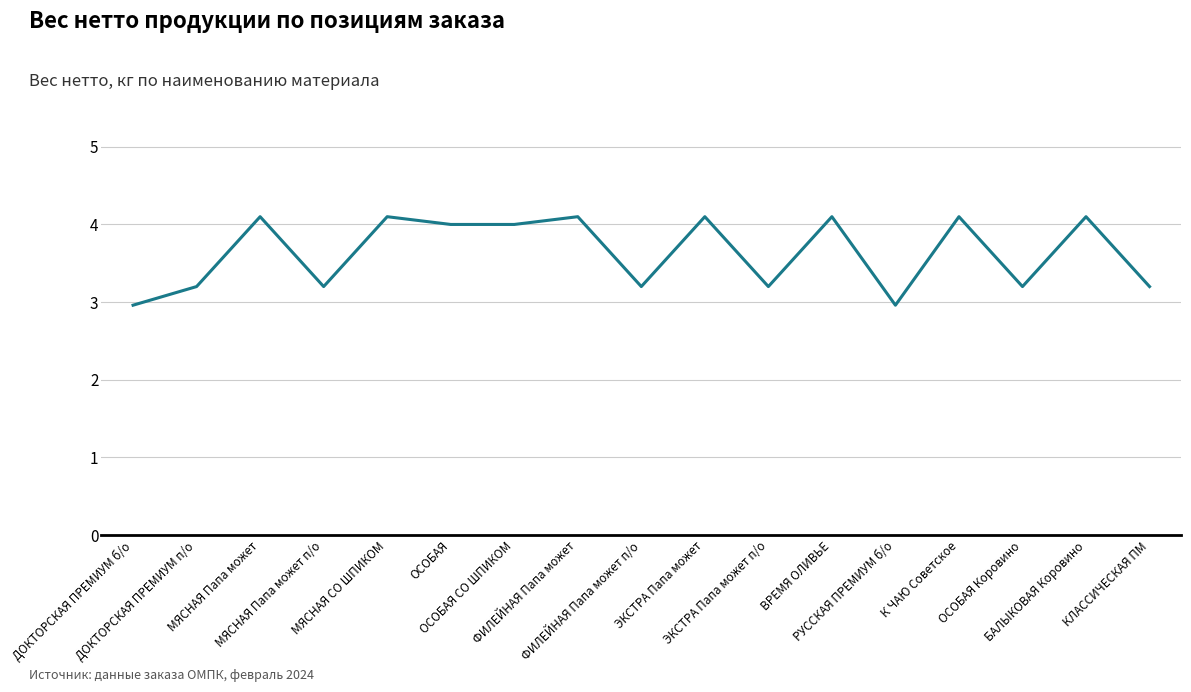

Does the chart have visible grid lines?

Yes